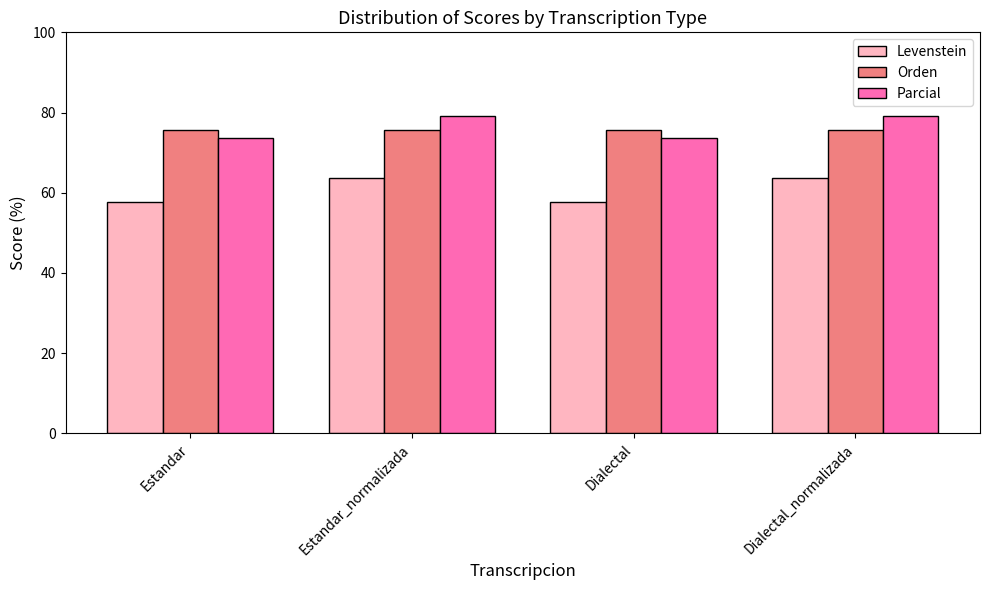

What is the difference between the maximum and minimum values in the Orden series?

0.1